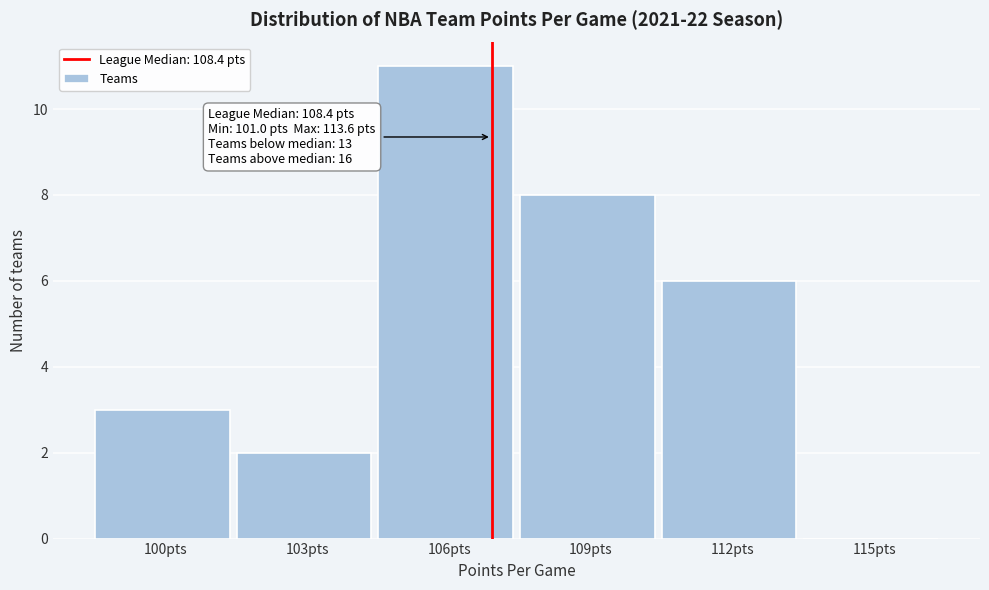

Reading left to right, list all the values displayed in this chart.

100pts=3	103pts=2	106pts=11	109pts=8	112pts=6	115pts=0